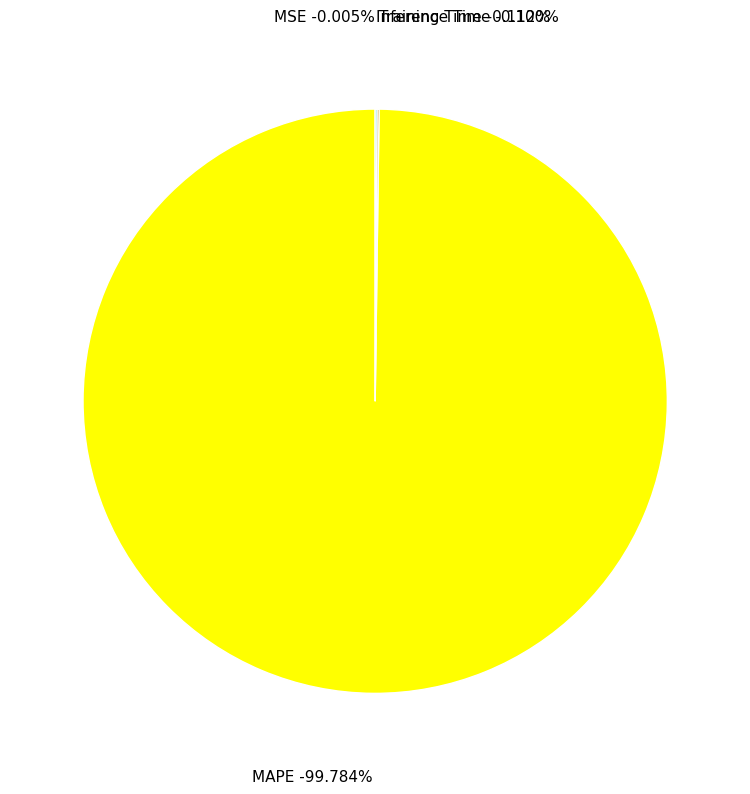

How many slices are in this pie chart?

4